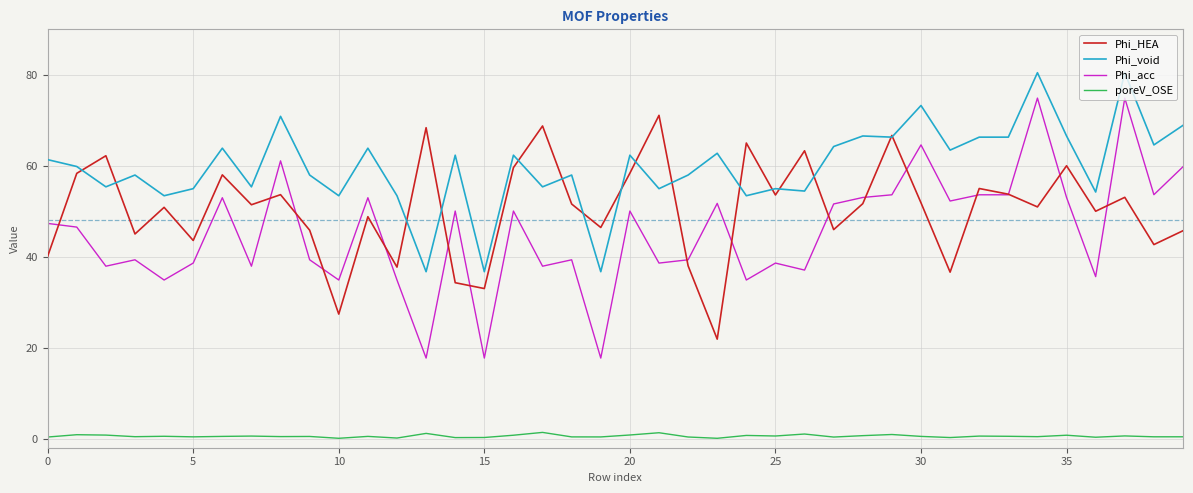

True or false: Phi_void and poreV_OSE cross at least once.

False